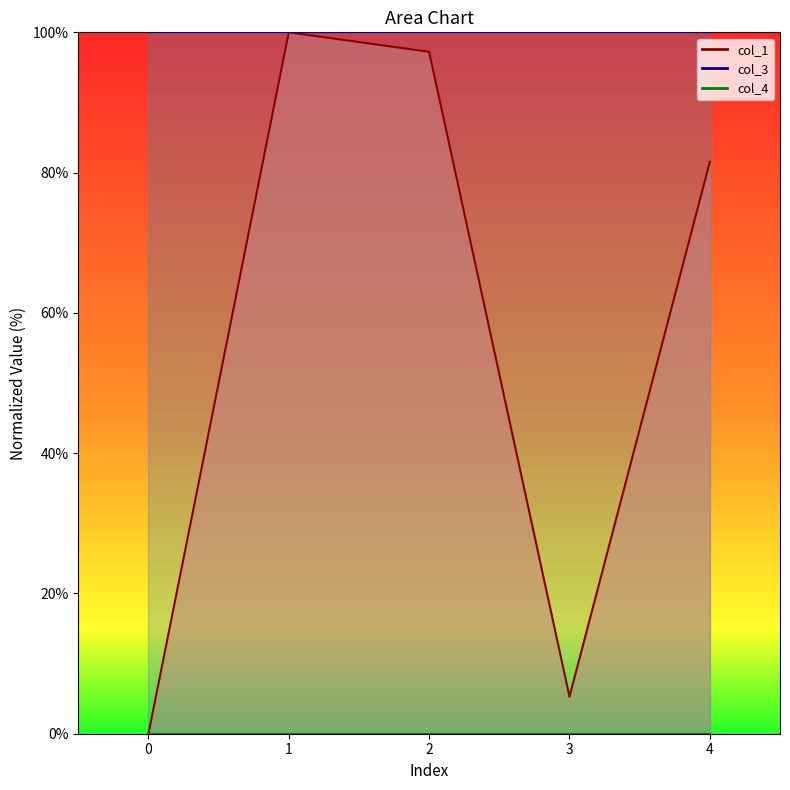

Between 1 and 4, which series saw the biggest shift?

col_1_line